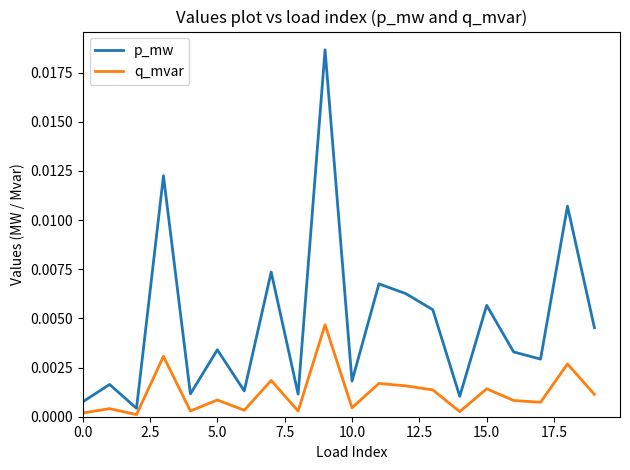

True or false: q_mvar and p_mw cross at least once.

False